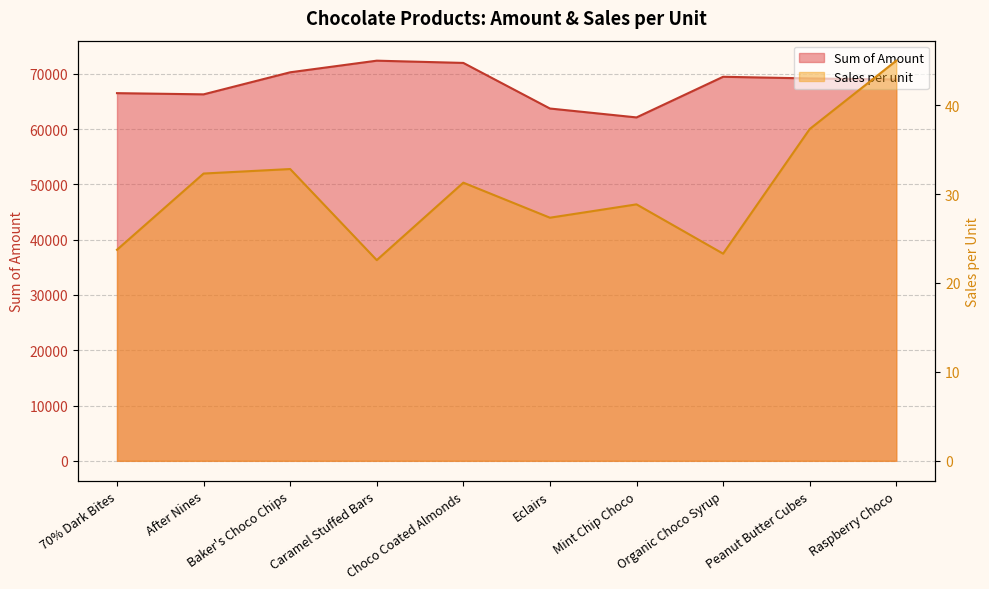

At which category does Sales per unit reach its first local peak?

Baker's Choco Chips